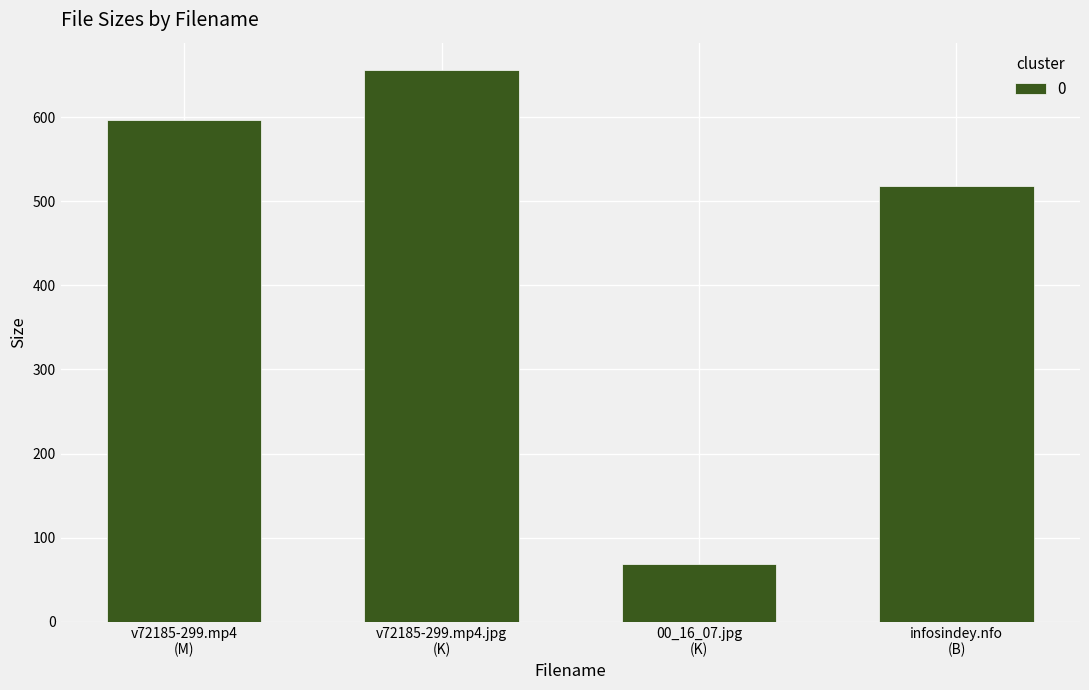

How many bars are there in total?

4